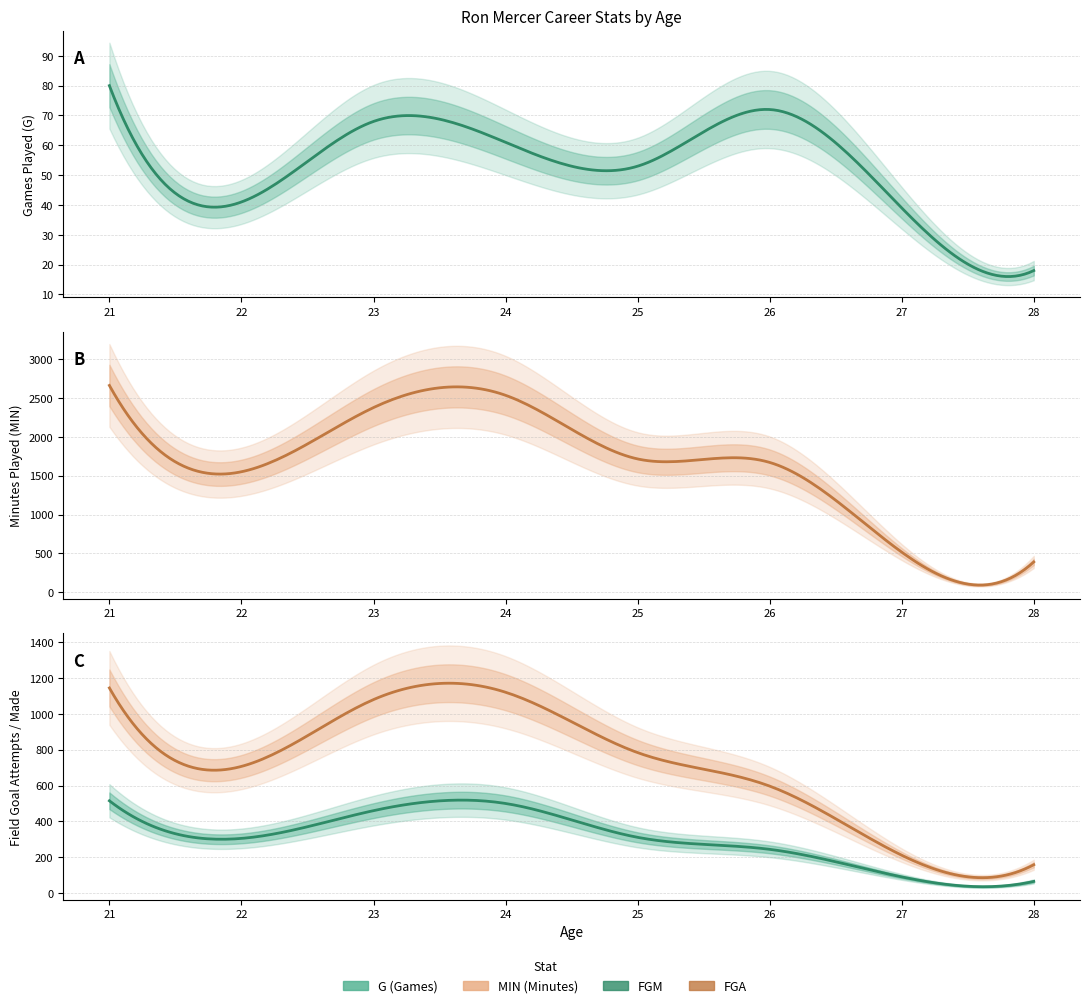

Count the number of categories in the chart.

8